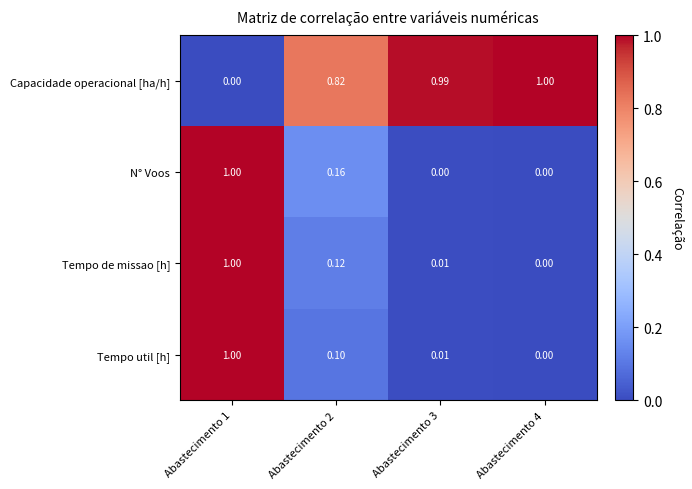

Which series has the largest total across all categories?

Capacidade operacional [ha/h]